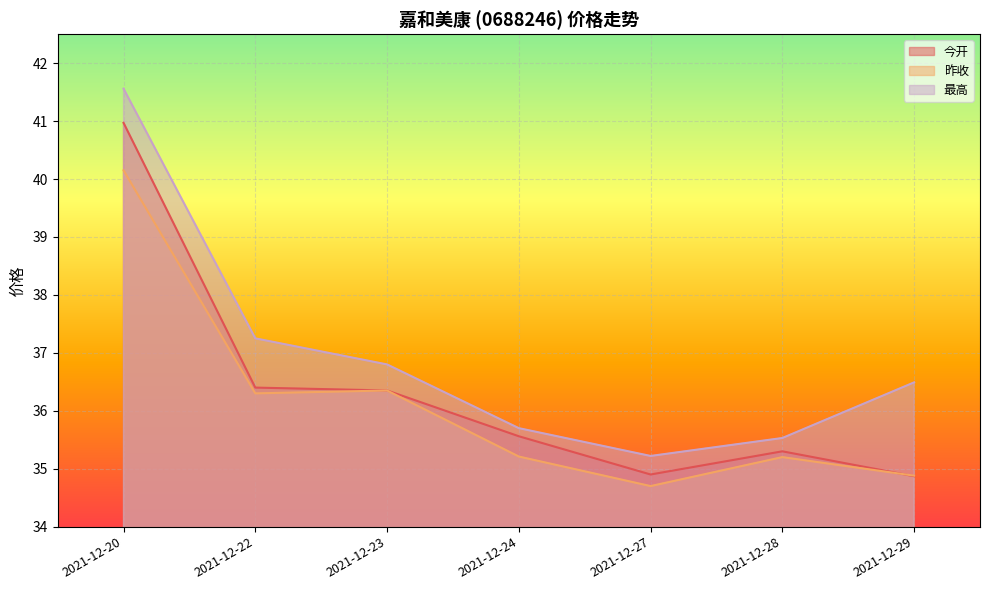

List the series in order of their overall mean, lowest first.

昨收, 今开, 最高